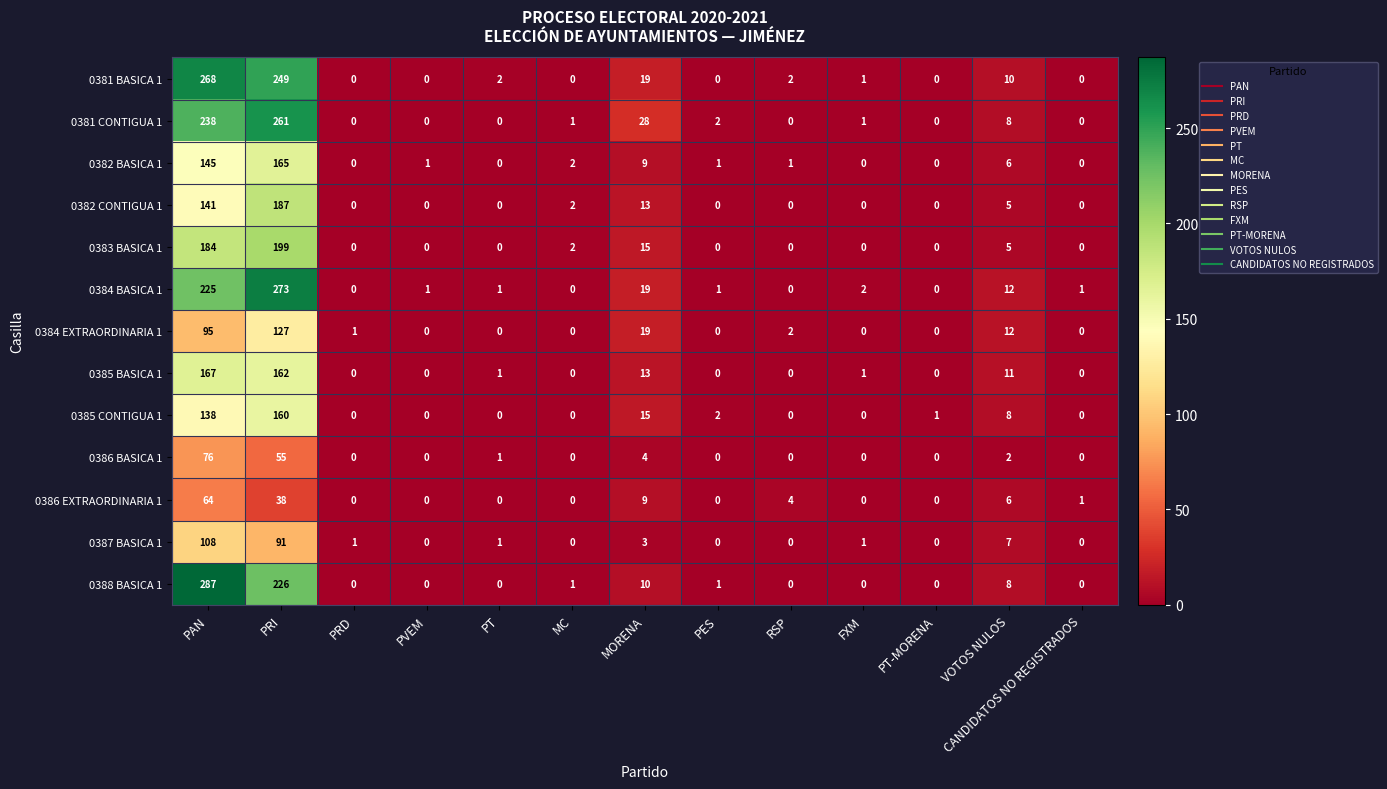

What is the total value across all series at CANDIDATOS NO REGISTRADOS?

2